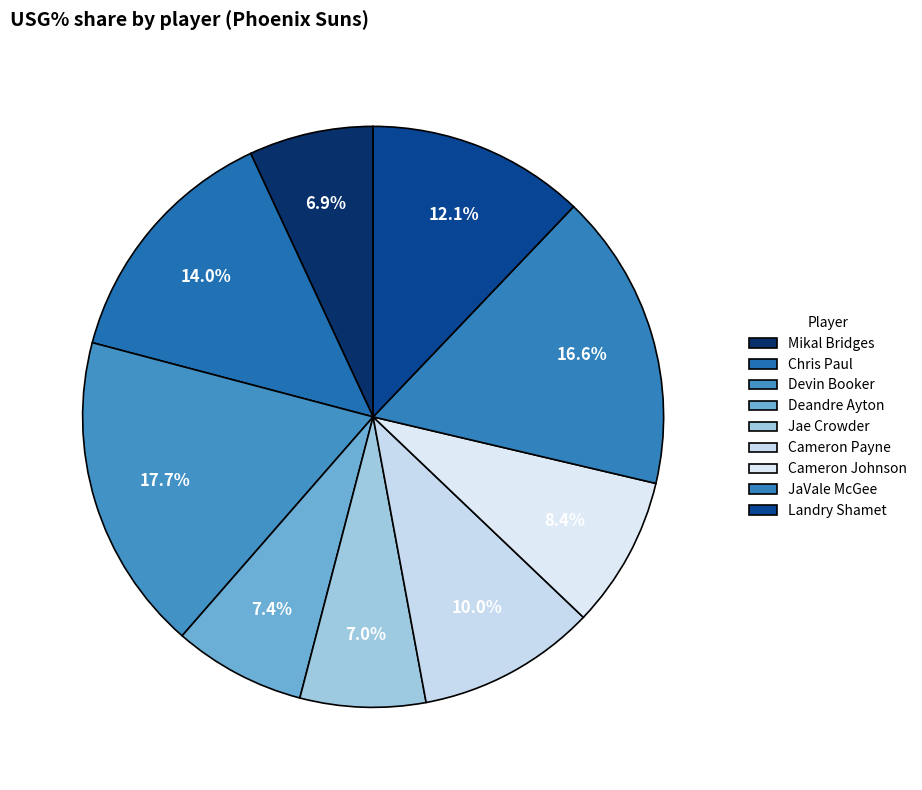

Does Cameron Johnson account for over 50% of the chart?

No